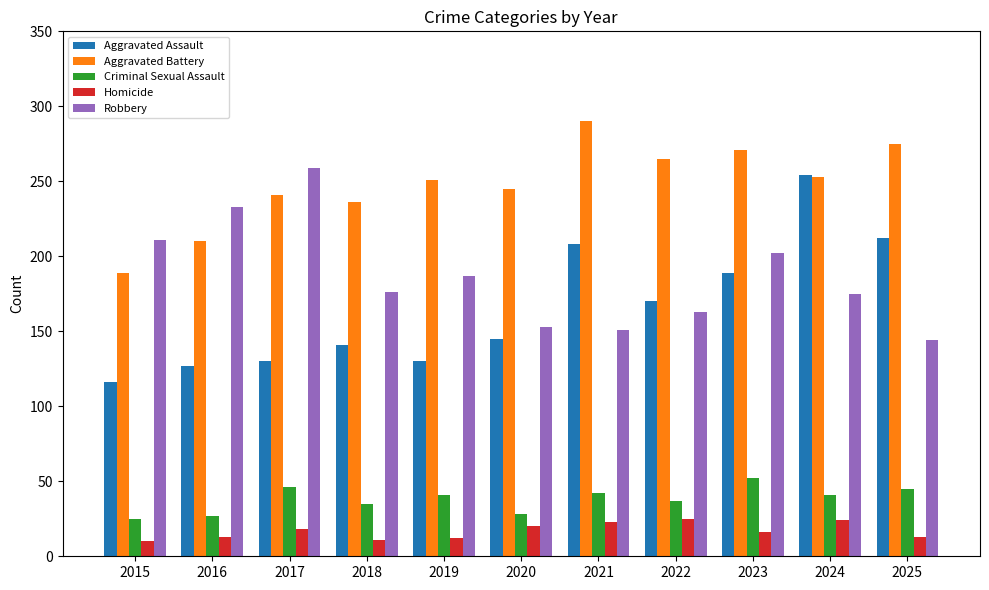

Where is Robbery nearest to the value 201?

2023